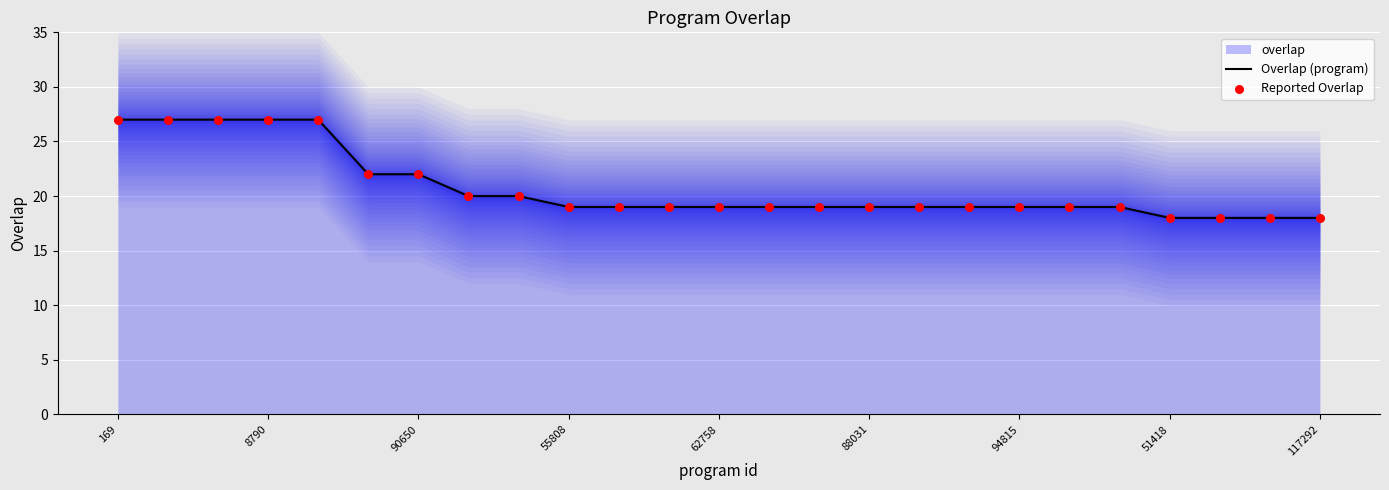

At which category is the sum across all series the highest?

169